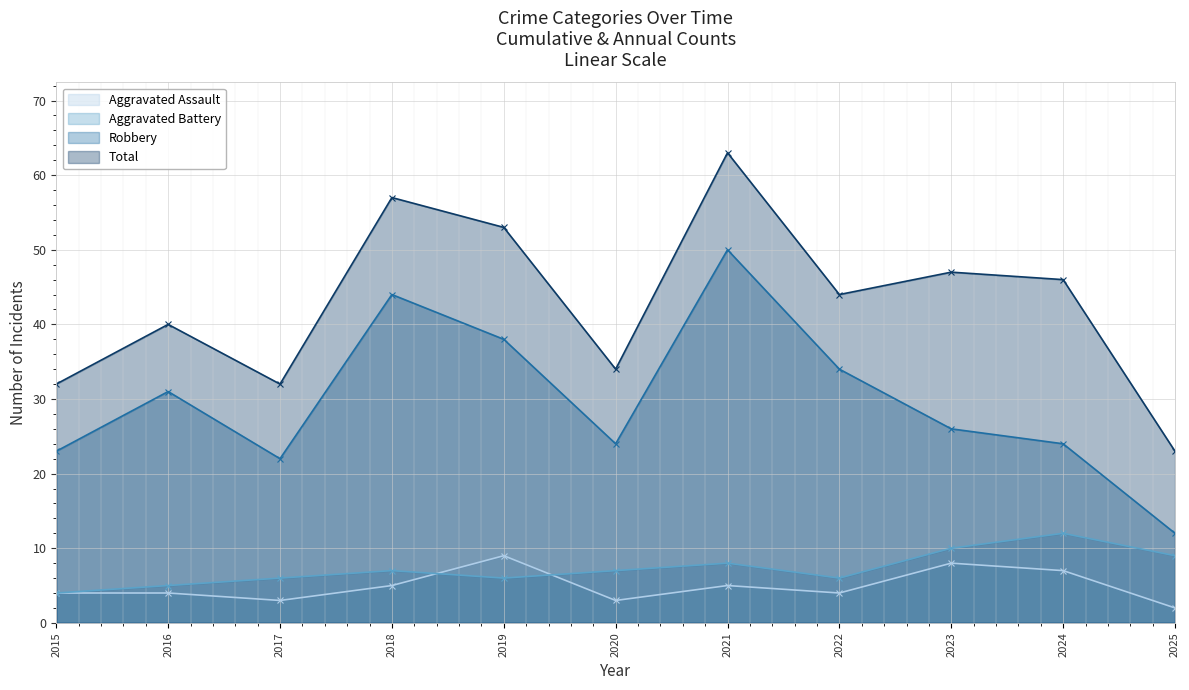

Where is the first local minimum for Total?

2017